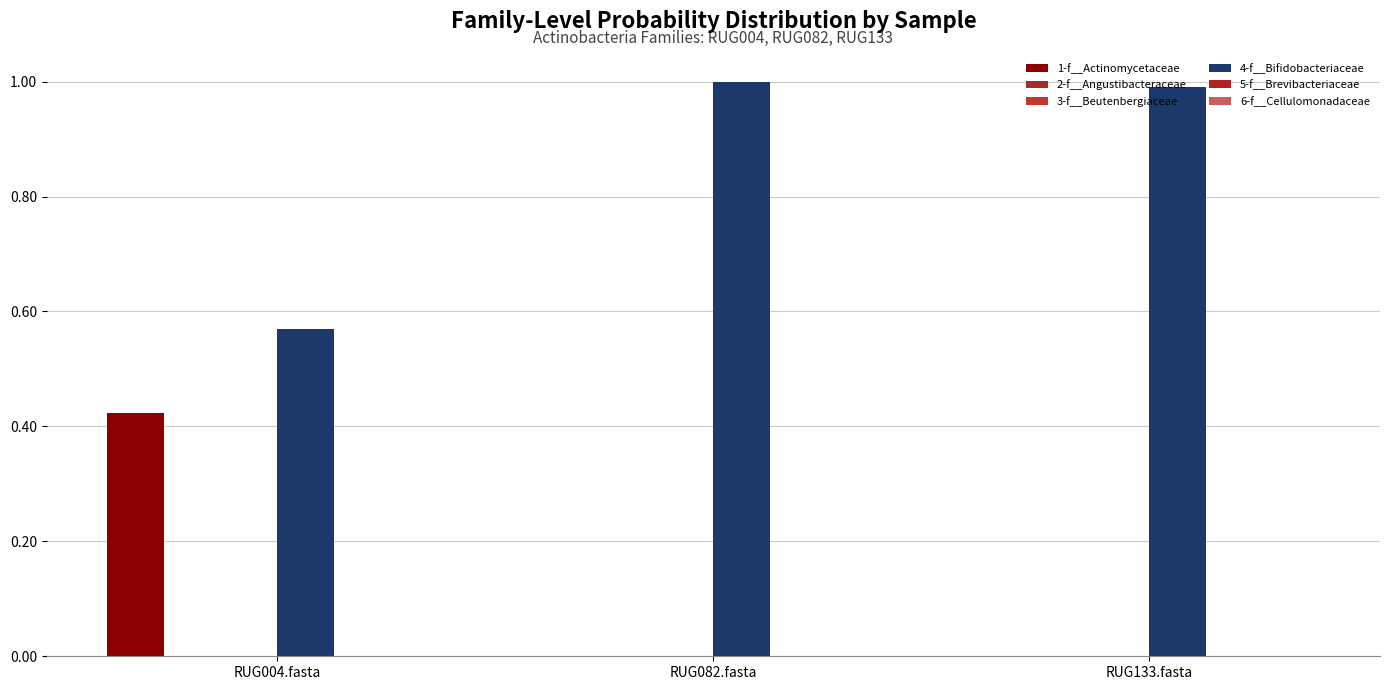

How many groups of bars are there?

3